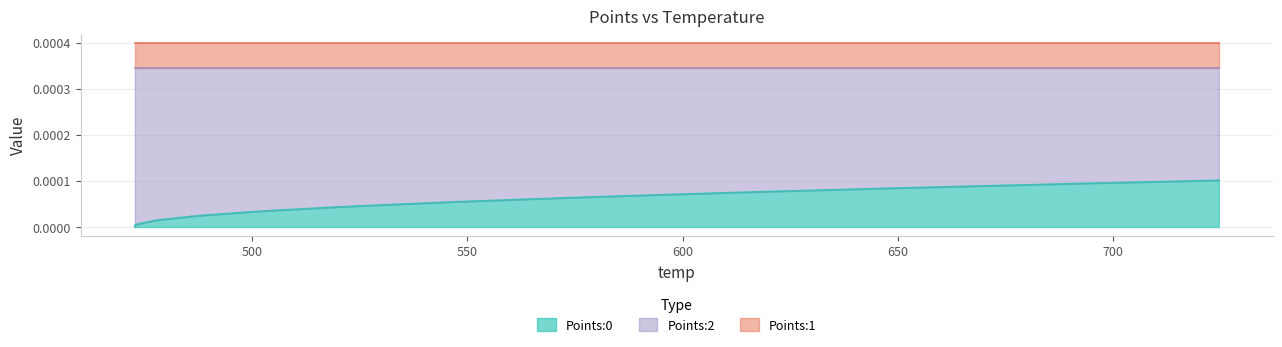

Which series has the largest range (max minus min)?

Points:0